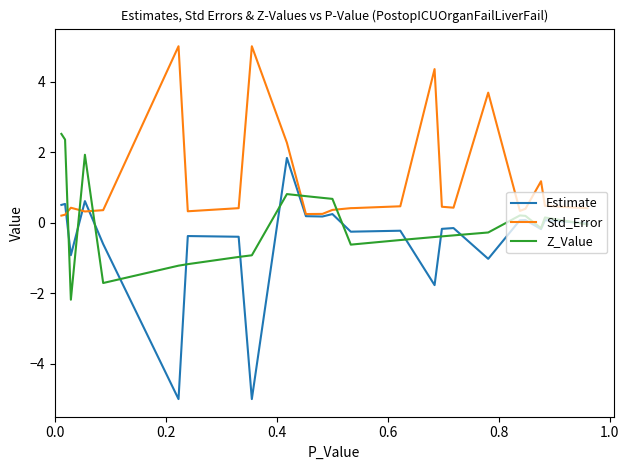

Does the chart display data point markers on the line(s)?

No